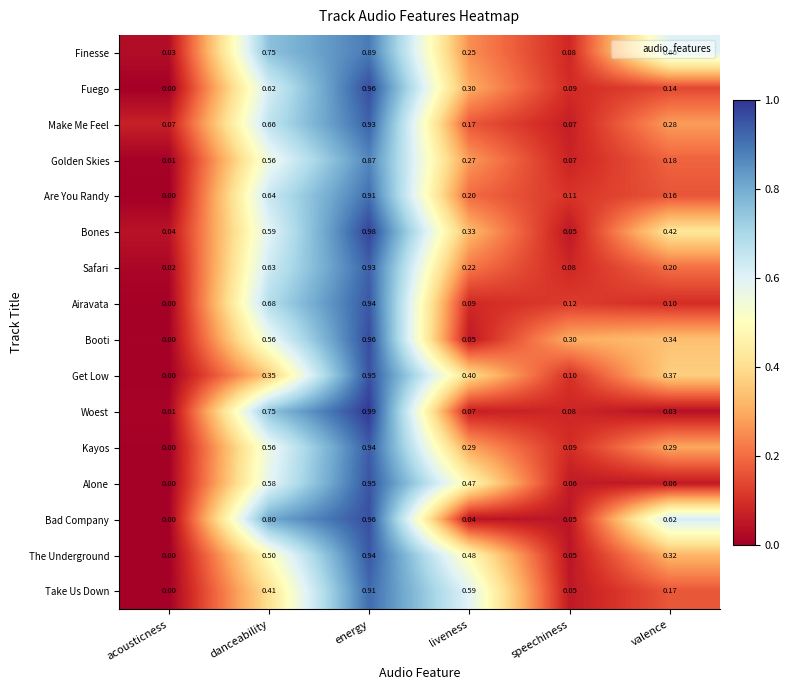

How many categories are shown in the chart?

6